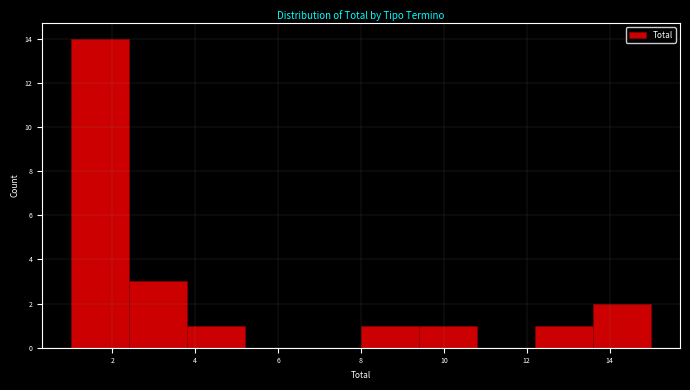

Which range on the x-axis has the tallest bar?

1.0 to 2.4